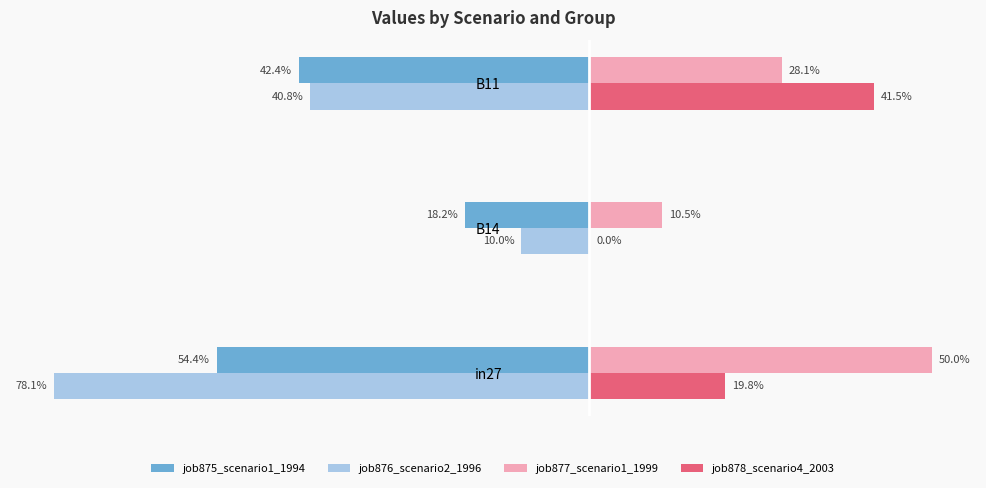

What are all the series names shown in the legend?

job875_scenario1_1994, job876_scenario2_1996, job877_scenario1_1999, job878_scenario4_2003